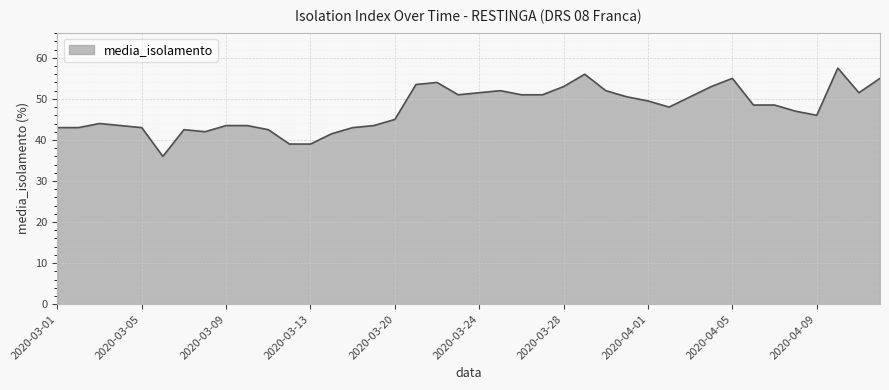

What is the difference between the maximum and minimum values?

21.5